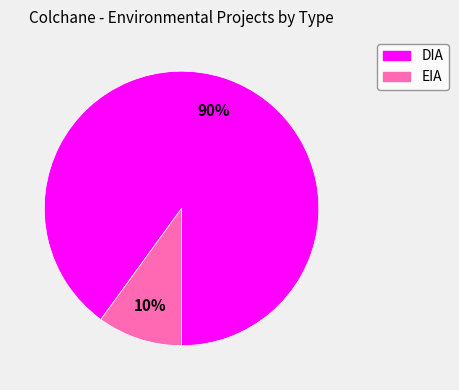

Approximately how many times larger is the value at DIA compared to EIA?

9.0